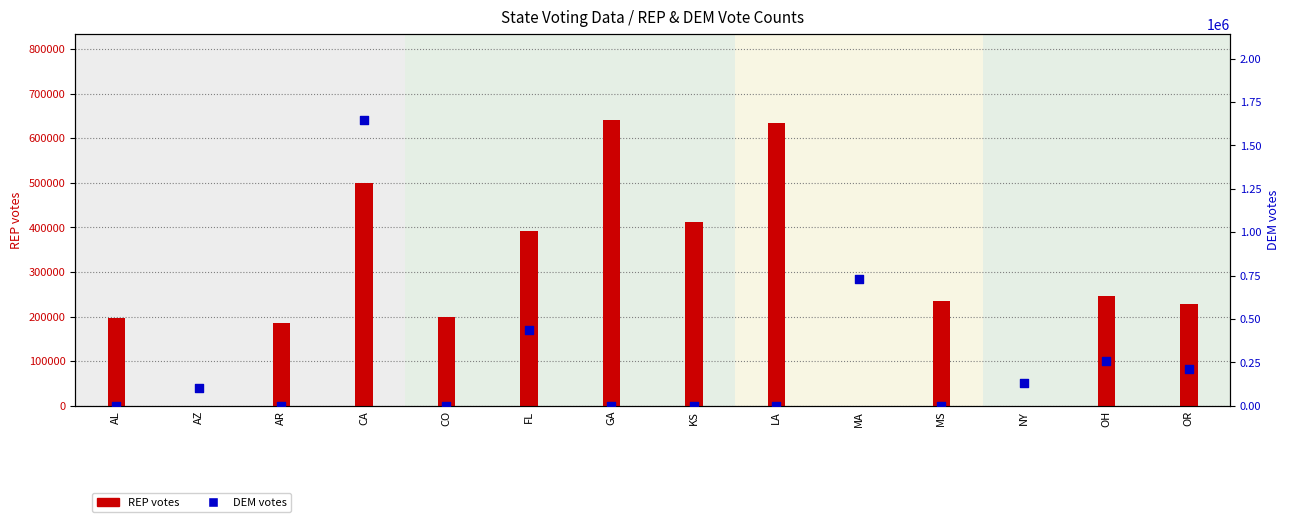

Is the value of REP votes at GA greater than the value of DEM votes at CA?

No